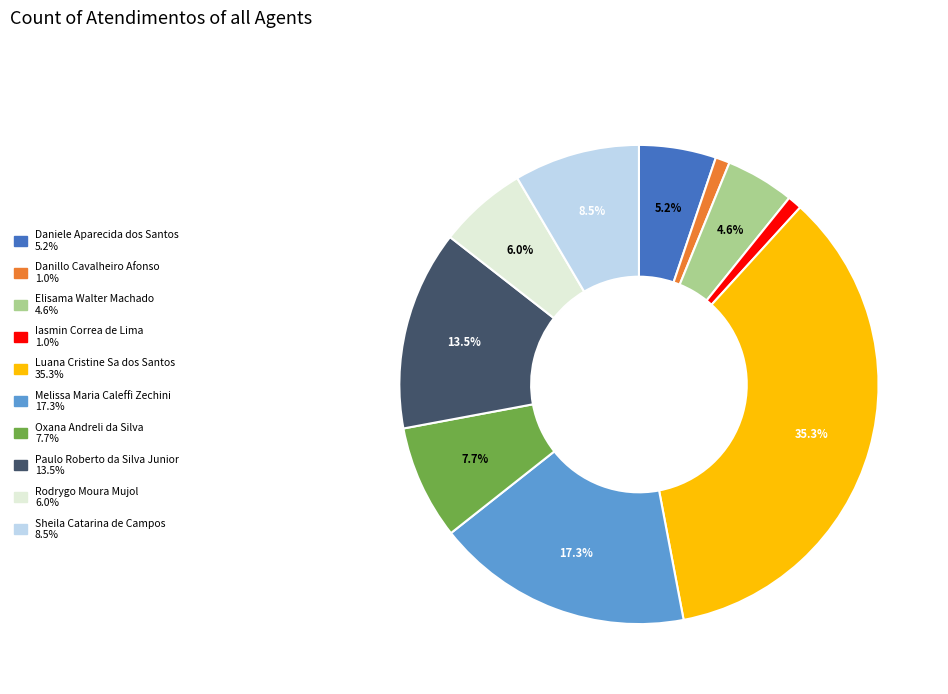

Between Rodrygo Moura Mujol and Luana Cristine Sa dos Santos, which is larger?

Luana Cristine Sa dos Santos